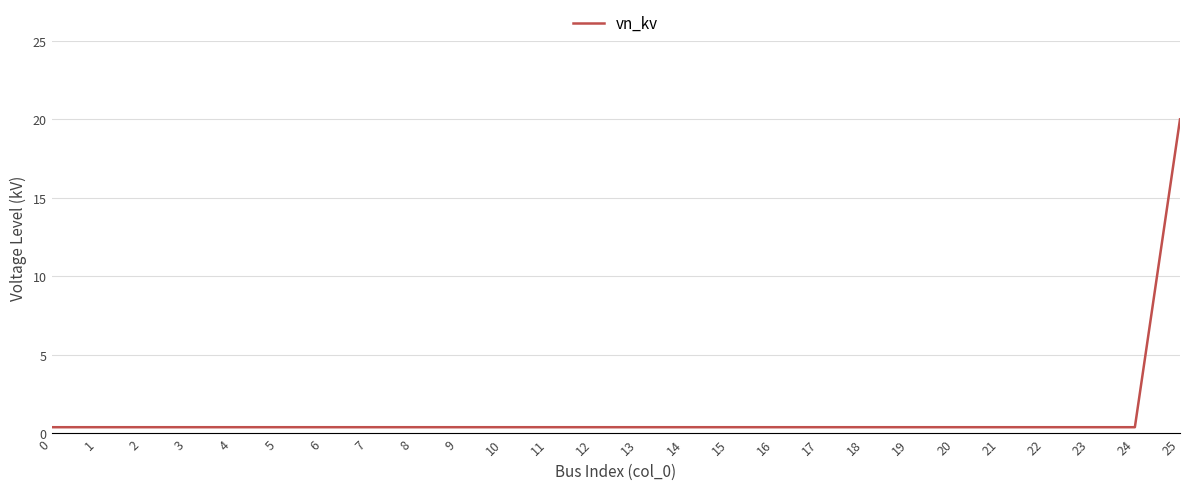

True or false: the data shows 0.4 at 17.

True